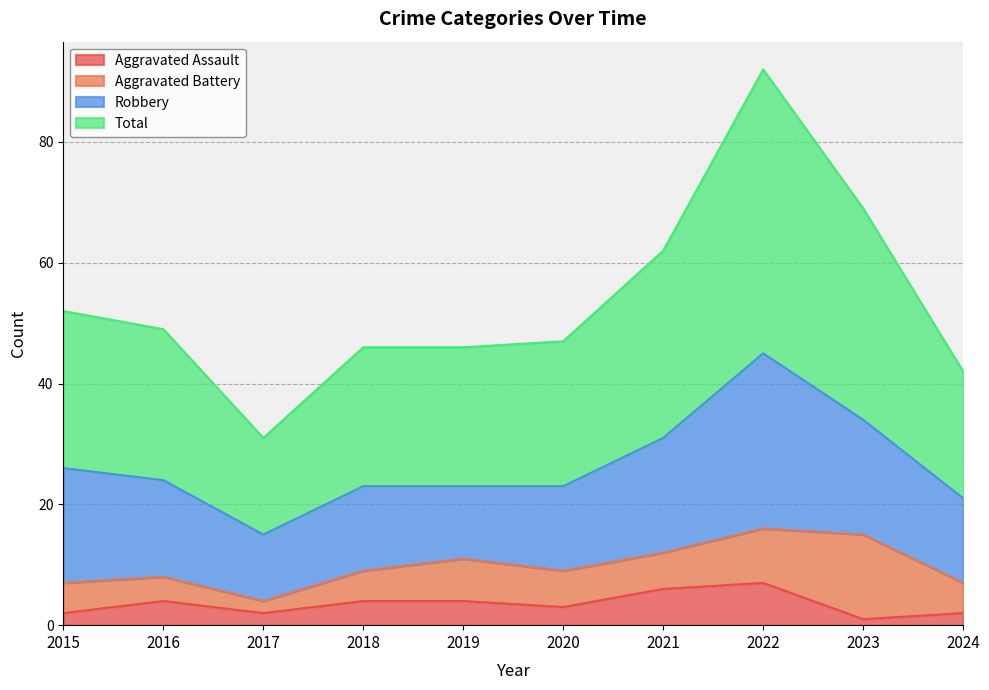

Where is the first local maximum for Total?

2022